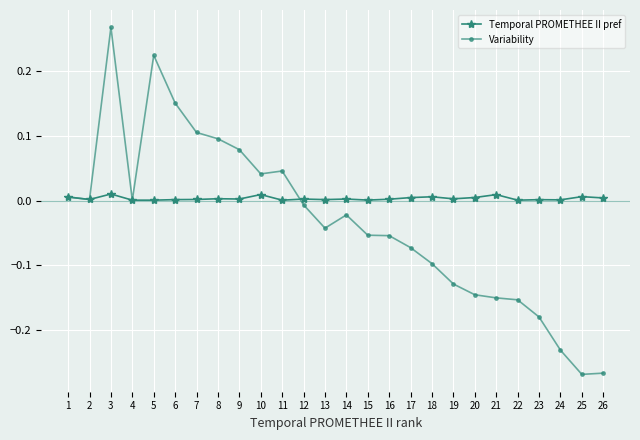

Does the chart display data point markers on the line(s)?

Yes